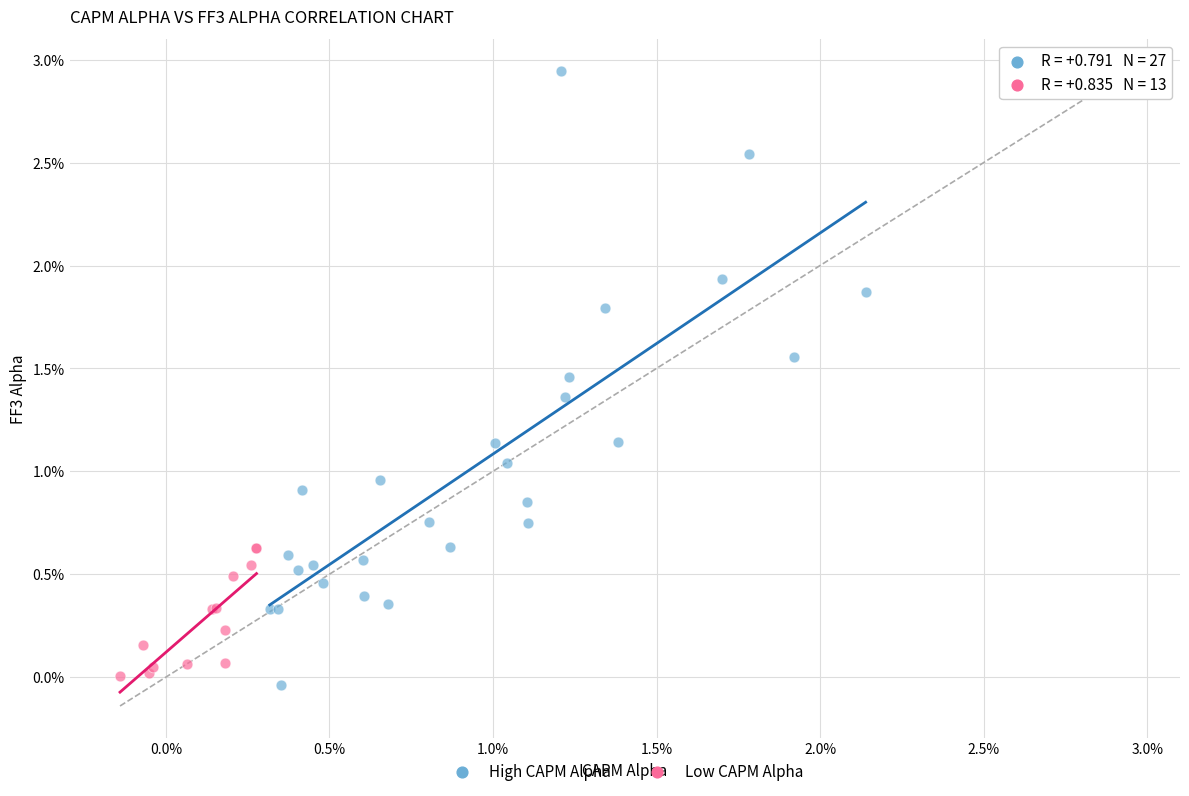

Which series contains the highest Y value?

High CAPM Alpha